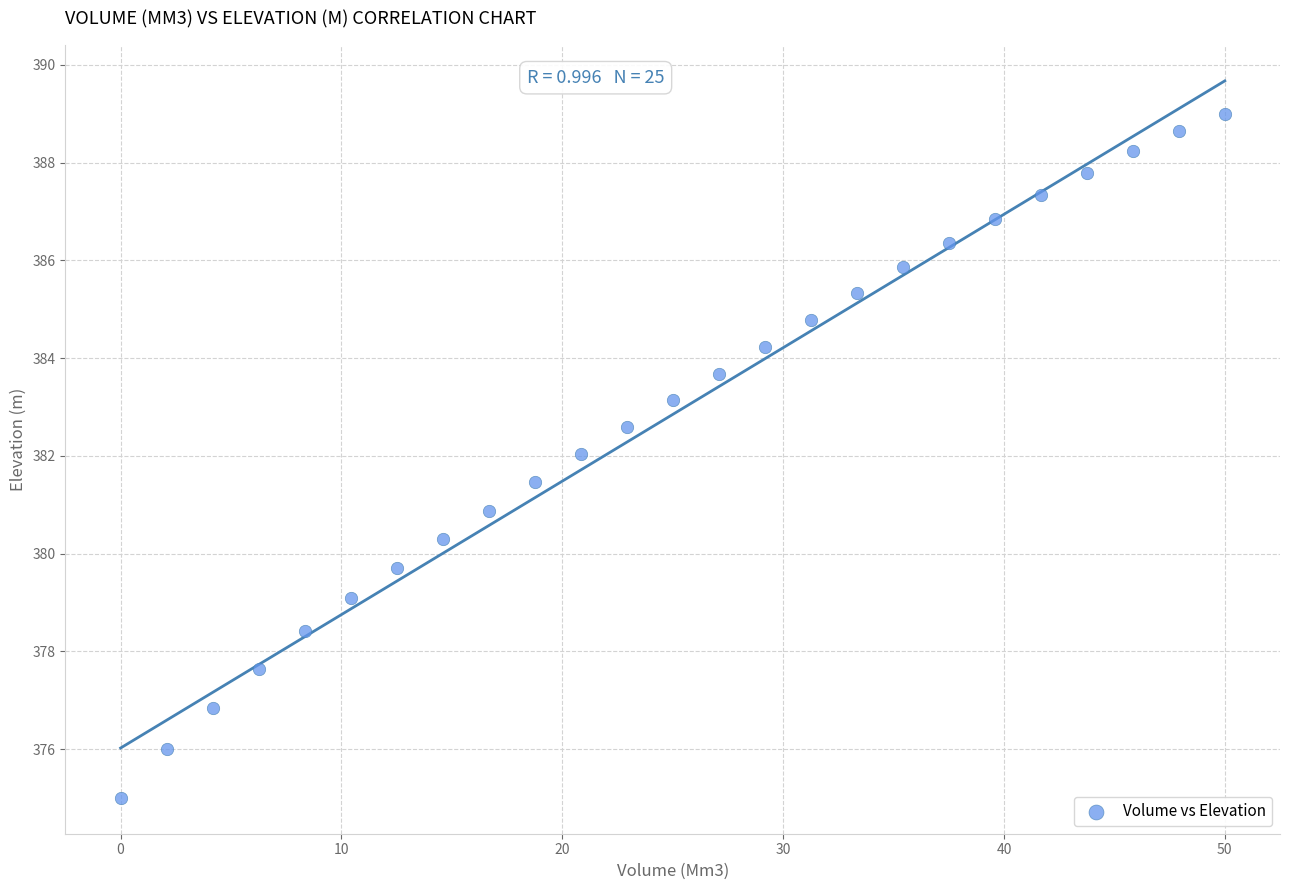

What is the range of X values (max minus min)?

50.0